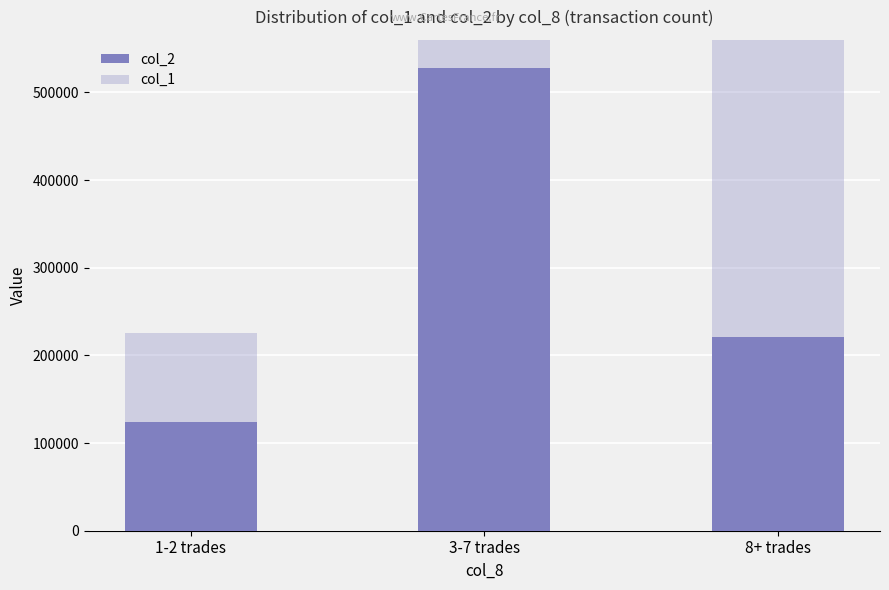

Reading right to left, transcribe all the data shown in this chart.

col_2: 8+ trades=221050	3-7 trades=528030	1-2 trades=124330
col_1: 8+ trades=593000	3-7 trades=1079000	1-2 trades=226000